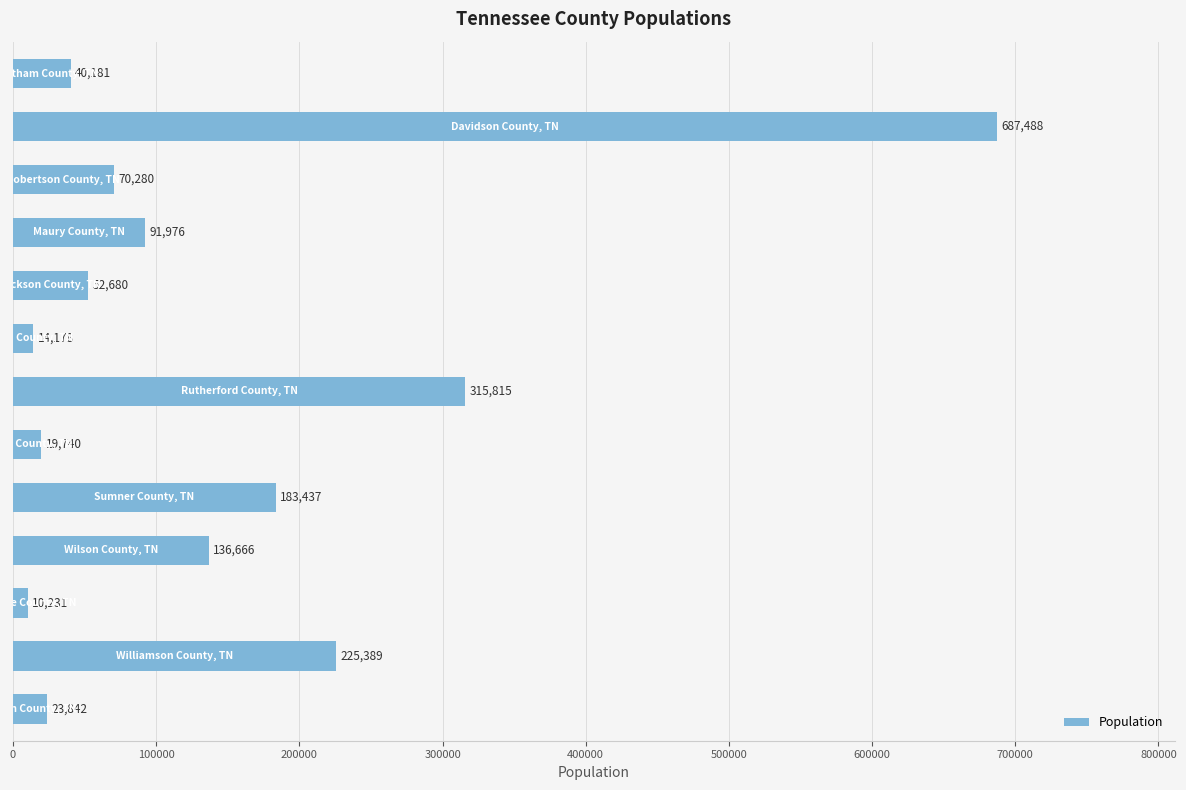

What is the sum of all values?

1871903